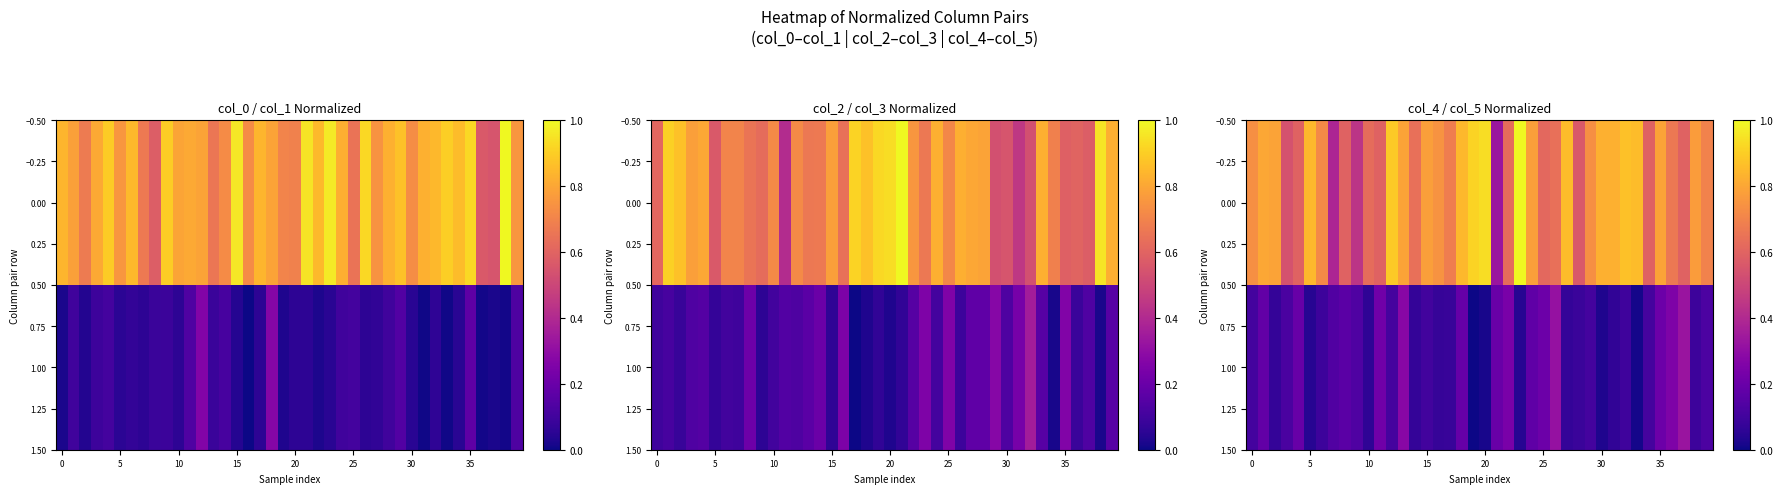

What is the highest value of the 0.00 series?

1.0